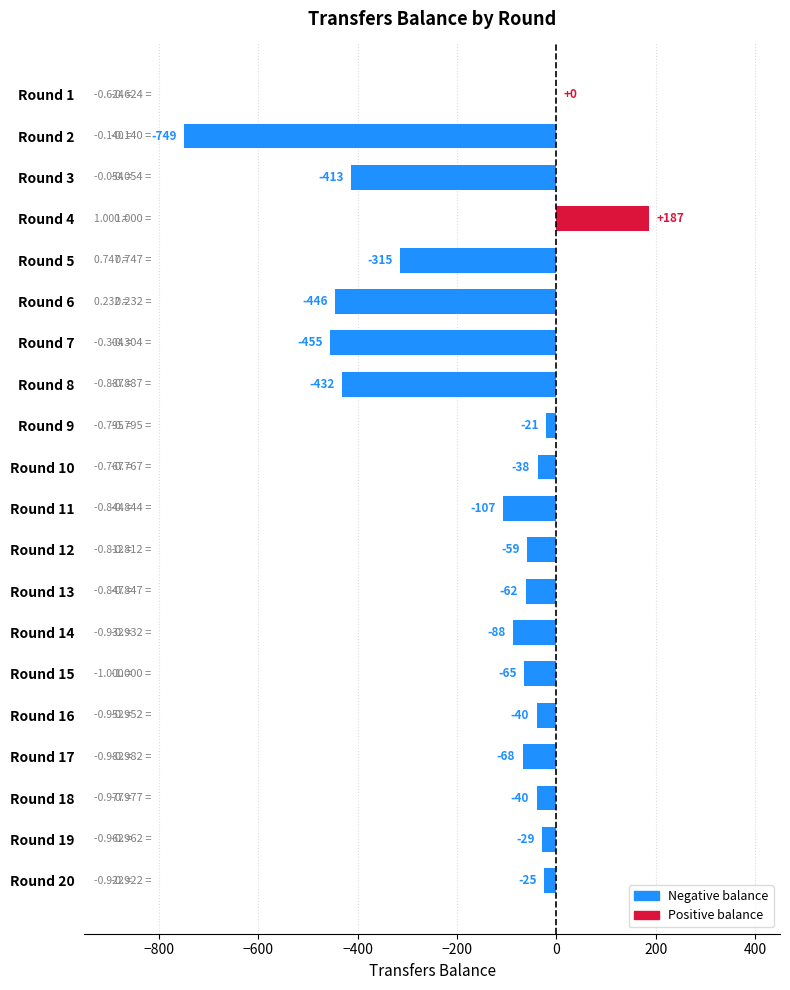

Are the bars horizontal?

Yes